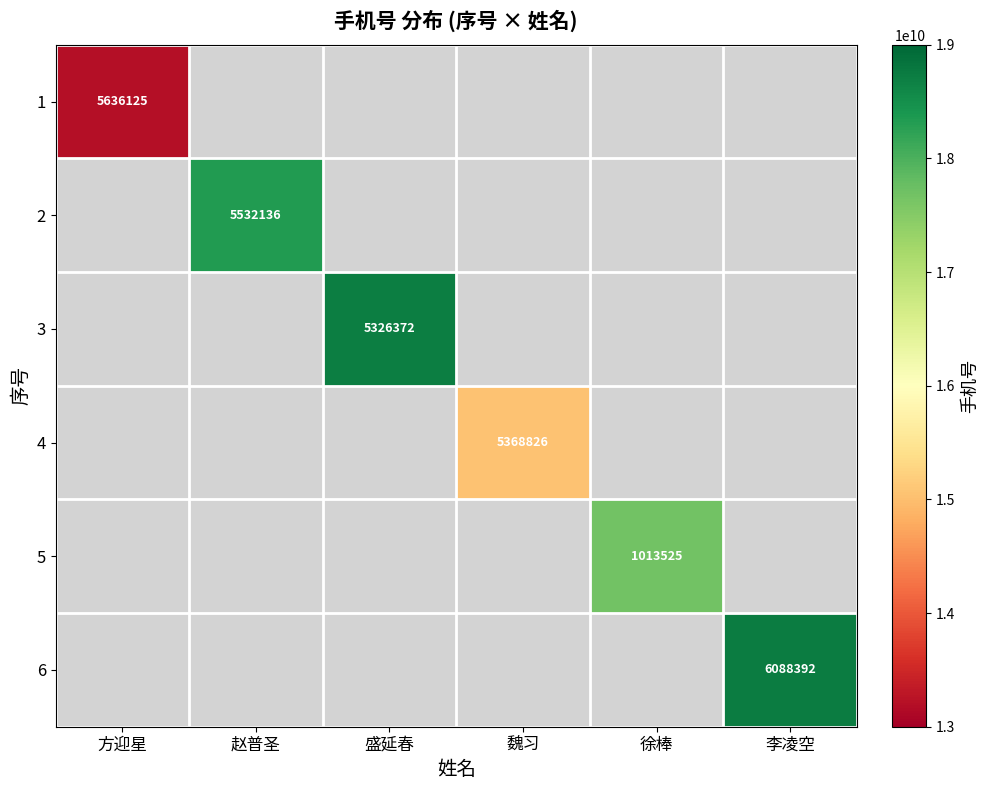

Is it true that 4 equals 5368826 at 魏习?

True